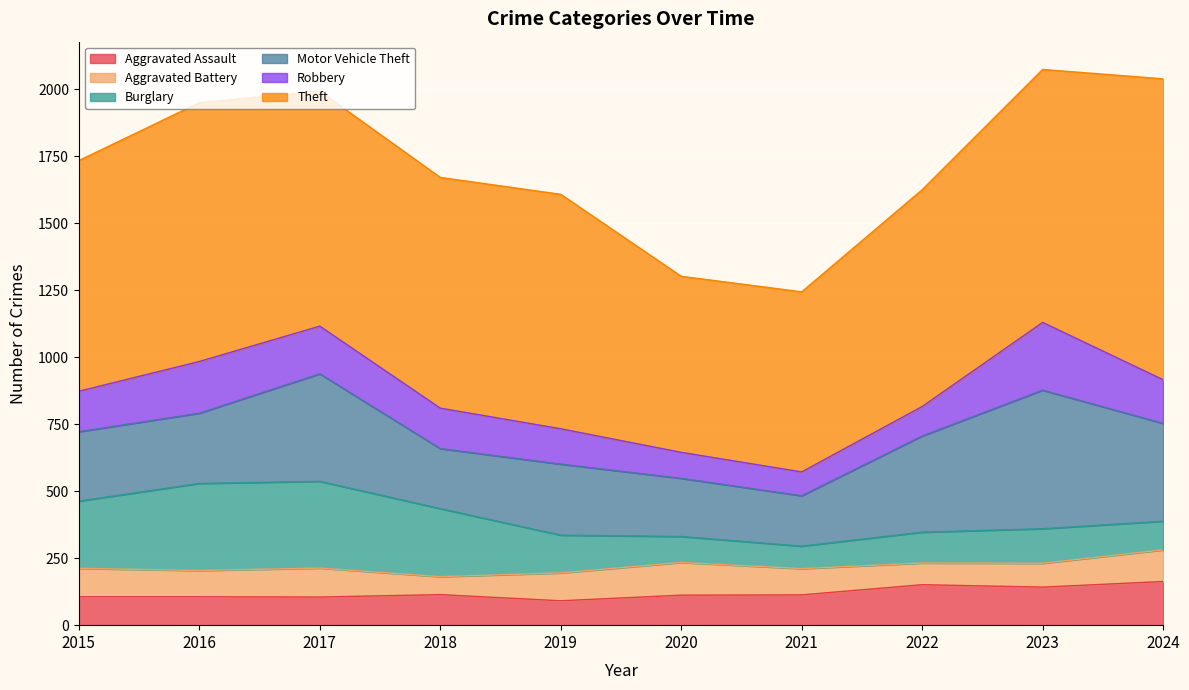

What is the value of the Robbery point at the 9th from the left?

253